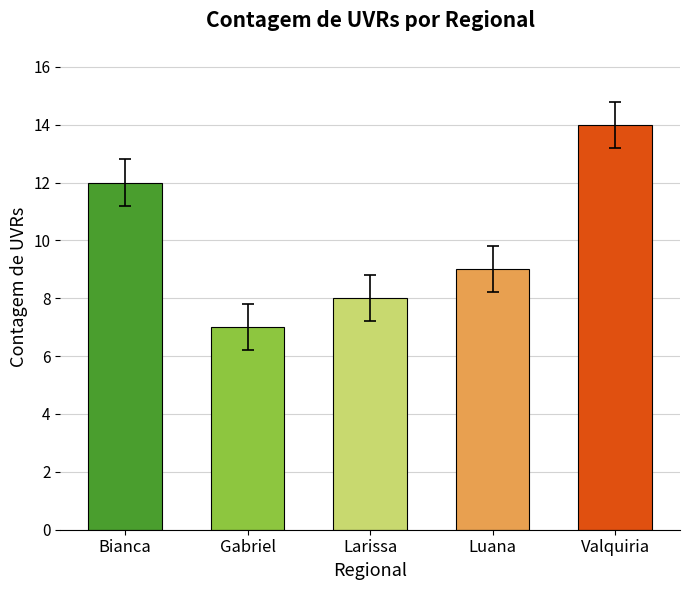

What is the average value?

10